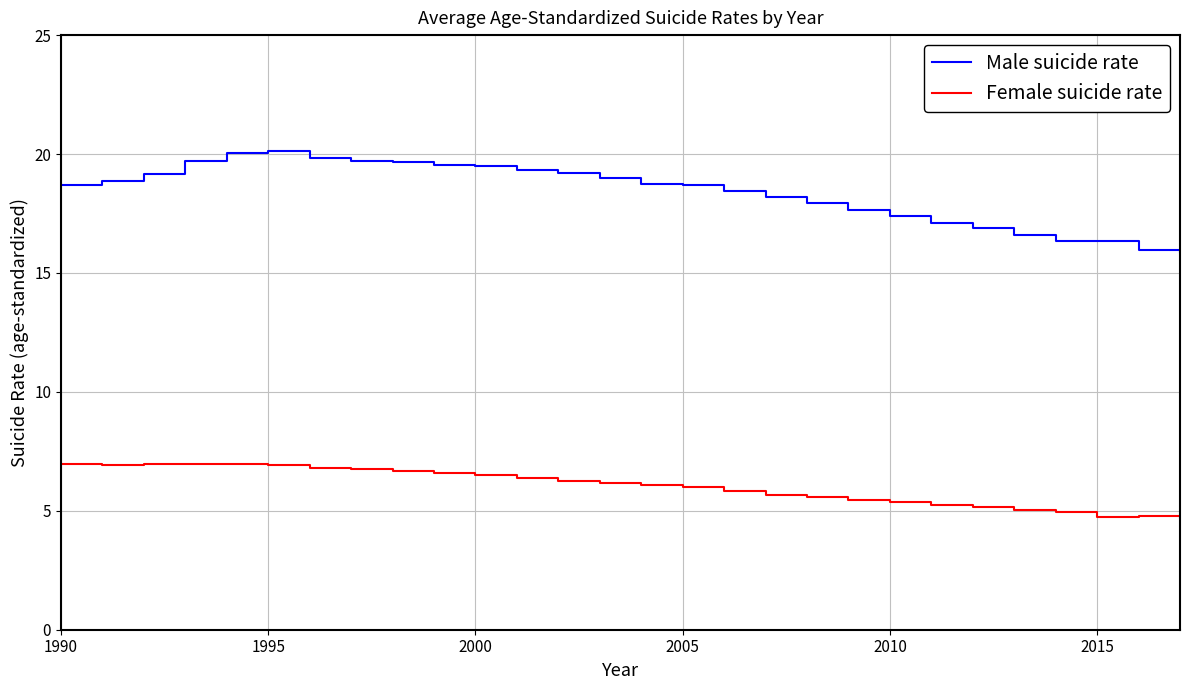

True or false: Male suicide rate and Female suicide rate intersect in this chart.

False